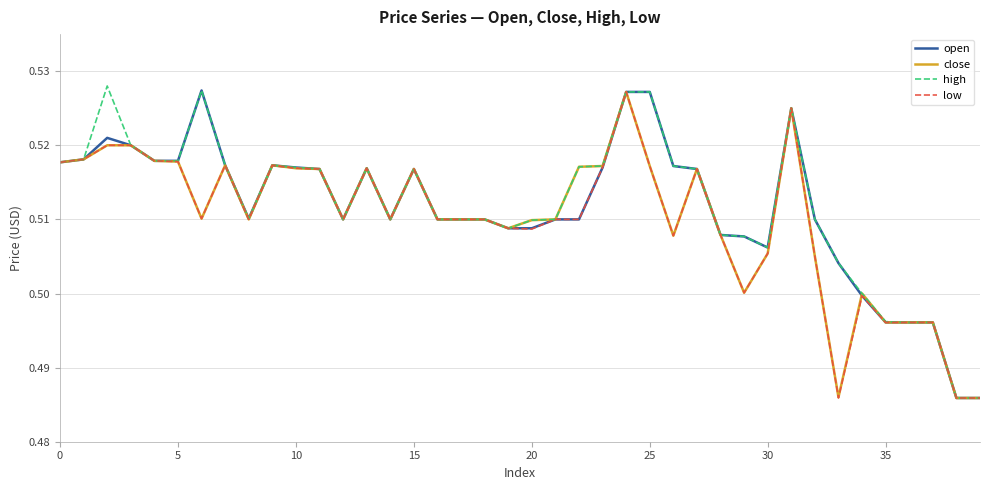

In close, how many points are higher than both neighbors (excluding endpoints)?

8